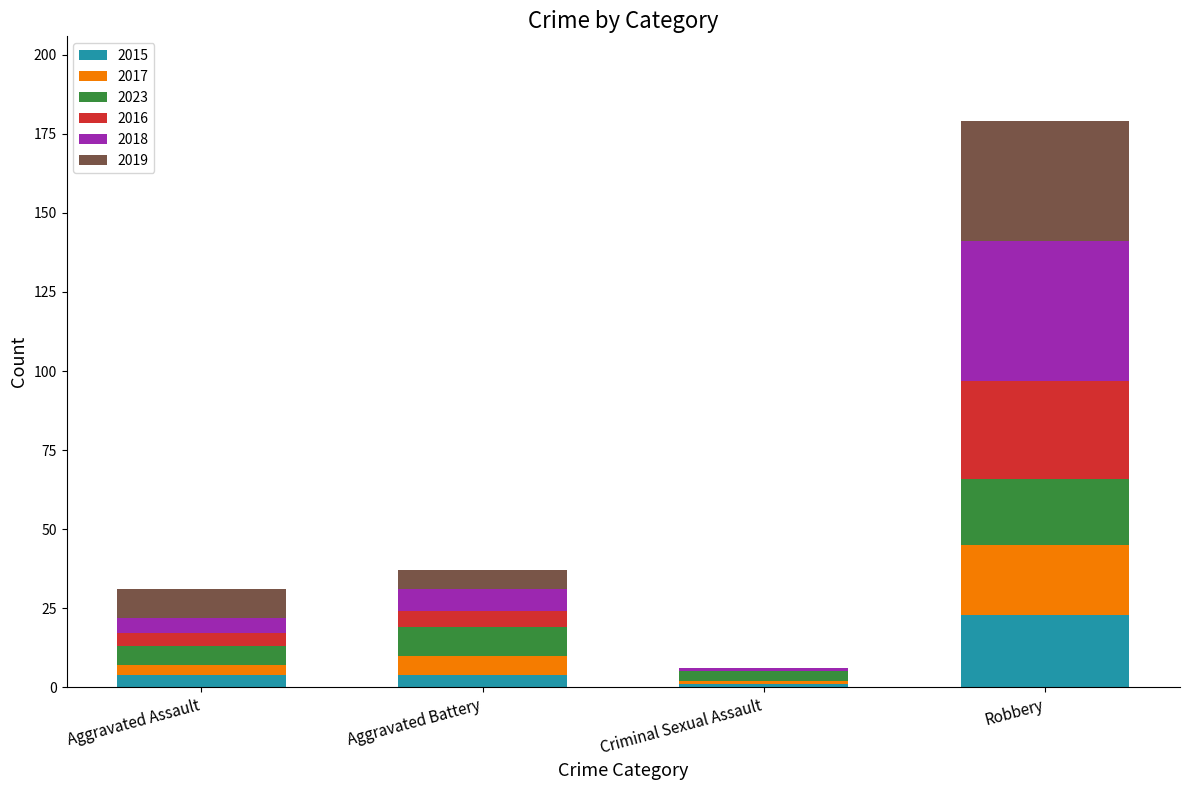

What is the maximum value for 2015?

23